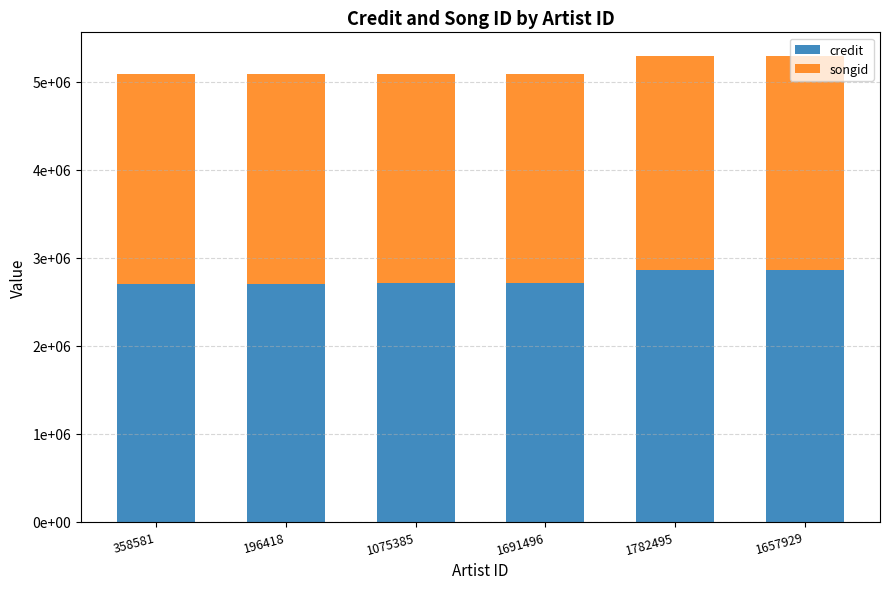

At how many categories does at least one series exceed 2387108?

6